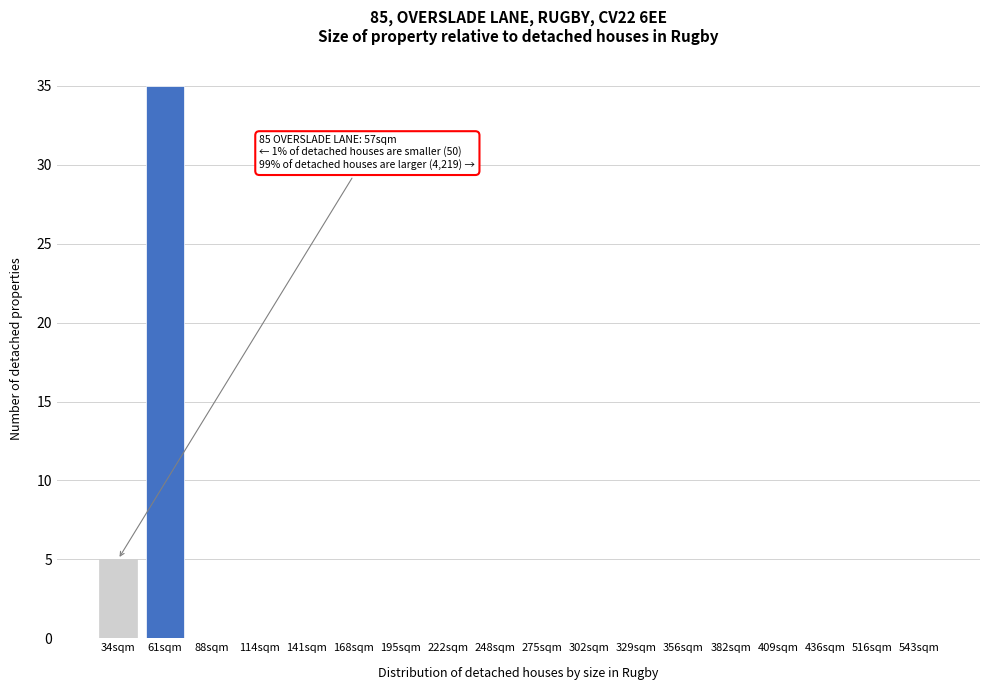

Reading right to left, transcribe all the data shown in this chart.

543sqm=0	516sqm=0	436sqm=0	409sqm=0	382sqm=0	356sqm=0	329sqm=0	302sqm=0	275sqm=0	248sqm=0	222sqm=0	195sqm=0	168sqm=0	141sqm=0	114sqm=0	88sqm=0	61sqm=35	34sqm=5